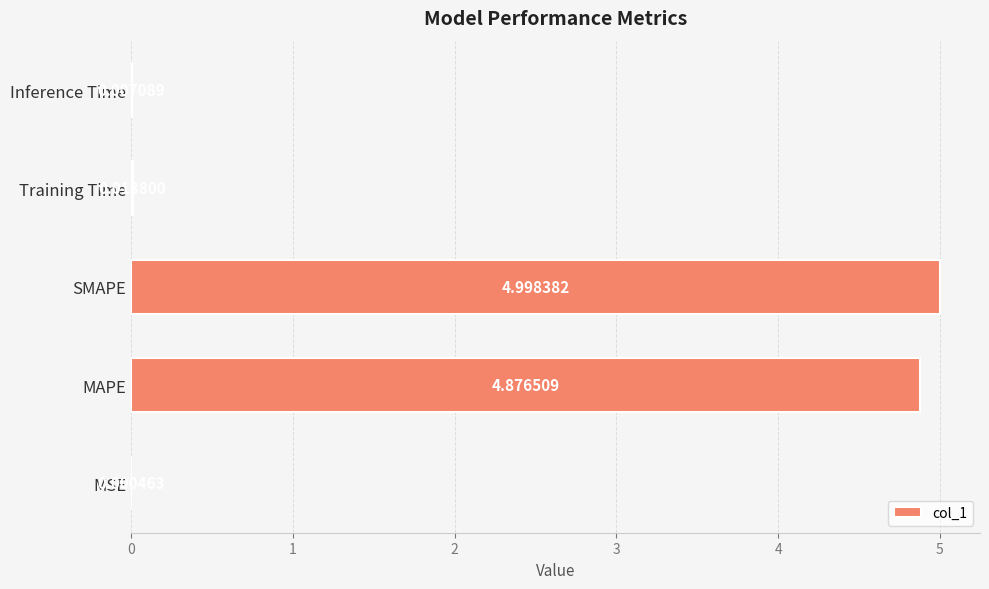

Which has a higher value, MAPE or Training Time?

MAPE